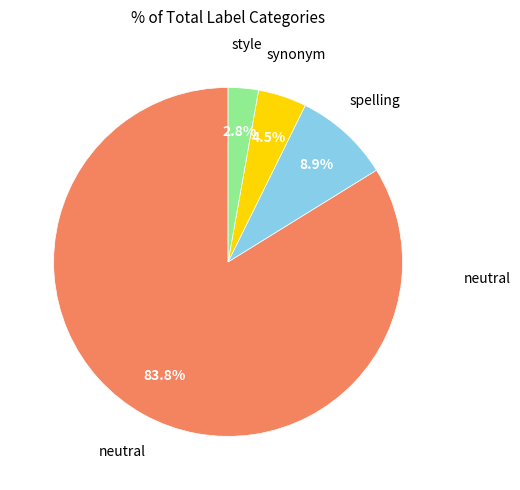

Does any single category account for the majority?

Yes